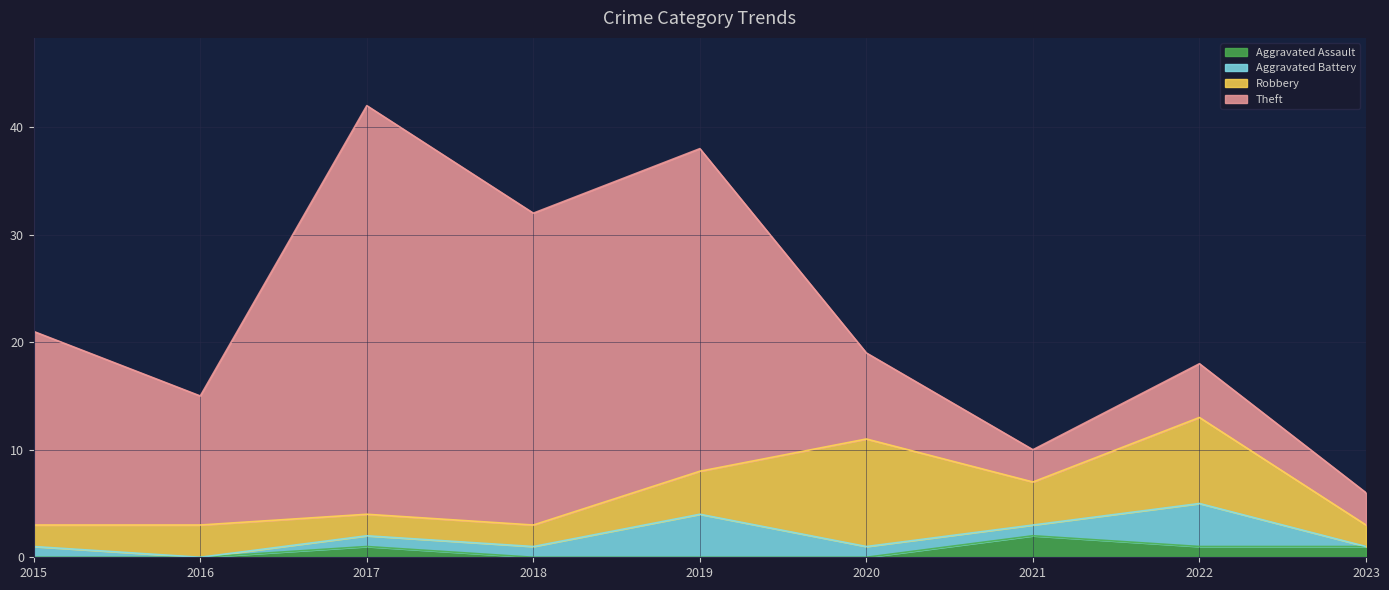

At 2022, list the series in order from largest to smallest.

Robbery, Theft, Aggravated Battery, Aggravated Assault